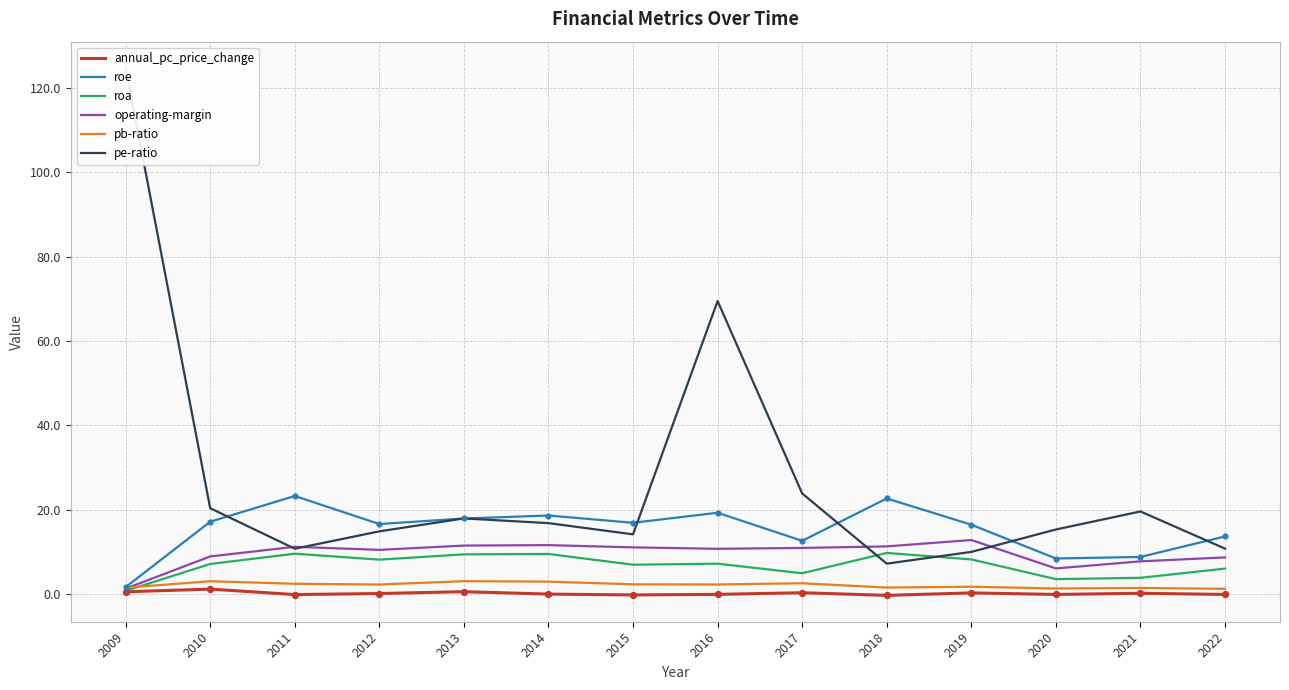

Which series reaches the maximum Y coordinate?

pe-ratio